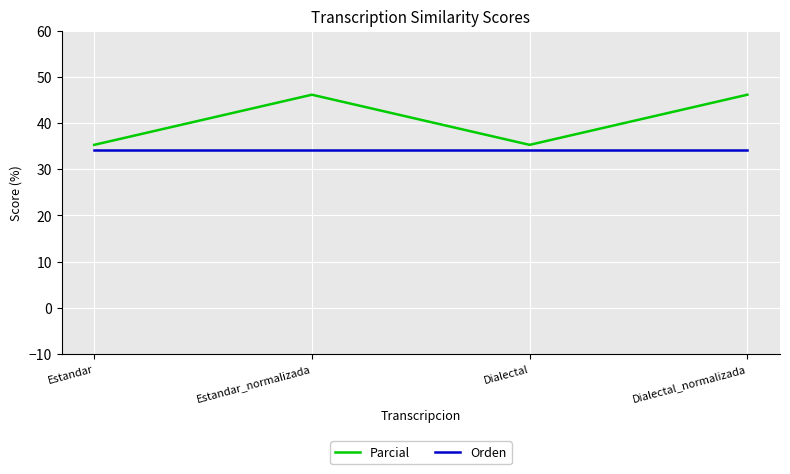

Is this an area chart (filled region under the line)?

No